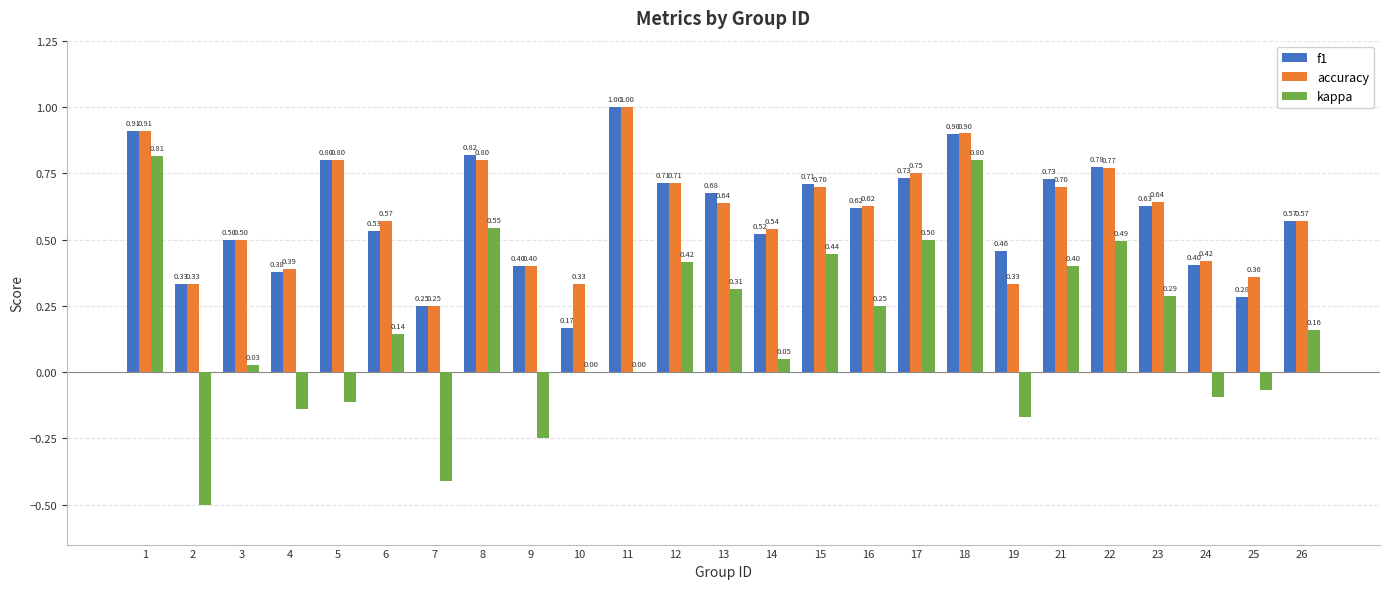

Which series changed the most between 16 and 23?

kappa